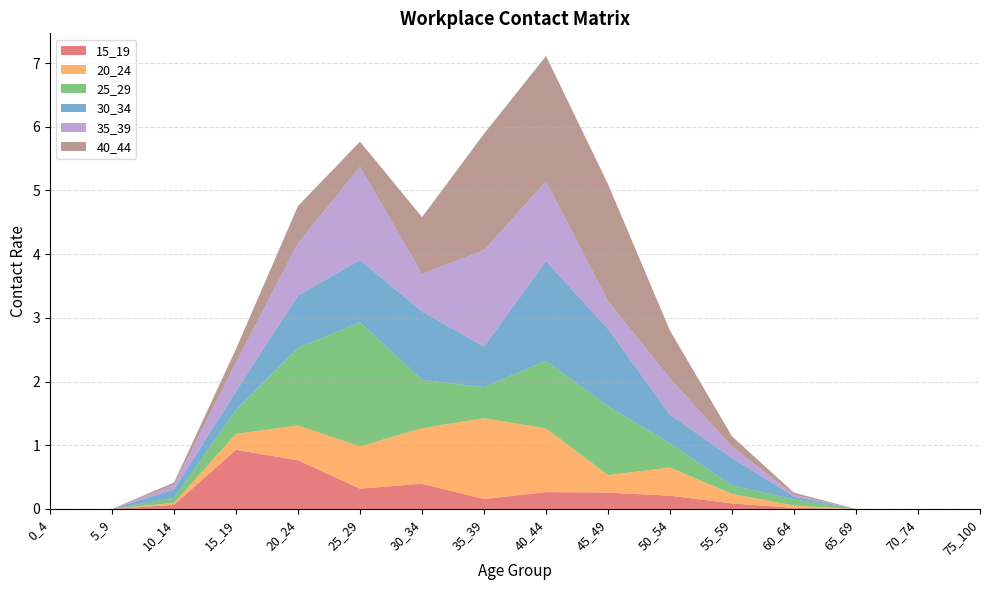

Reading left to right, extract all data points from this chart.

15_19: 0.0	0.0	0.1	0.9	0.8	0.3	0.4	0.2	0.3	0.3	0.2	0.1	0.0	0.0	0.0	0.0
20_24: 0.0	0.0	0.0	0.3	0.5	0.7	0.9	1.3	1.0	0.3	0.4	0.2	0.0	0.0	0.0	0.0
25_29: 0.0	0.0	0.1	0.4	1.2	2.0	0.8	0.5	1.1	1.1	0.4	0.1	0.1	0.0	0.0	0.0
30_34: 0.0	0.0	0.1	0.3	0.8	1.0	1.1	0.6	1.6	1.2	0.4	0.4	0.0	0.0	0.0	0.0
35_39: 0.0	0.0	0.1	0.5	0.8	1.5	0.6	1.5	1.3	0.4	0.6	0.2	0.0	0.0	0.0	0.0
40_44: 0.0	0.0	0.0	0.2	0.6	0.4	0.9	1.8	2.0	1.8	0.8	0.2	0.0	0.0	0.0	0.0